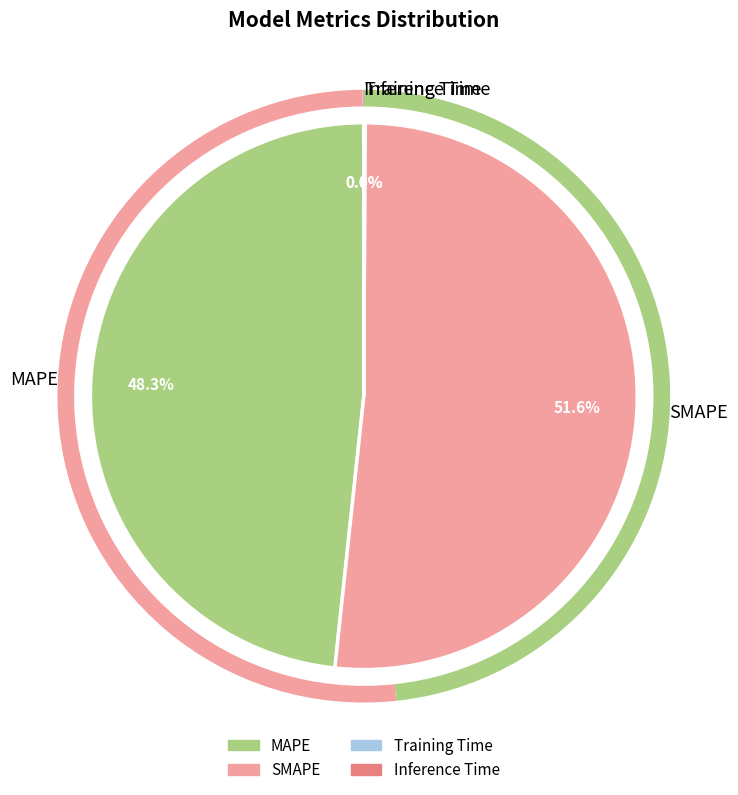

Which category accounts for the majority?

SMAPE